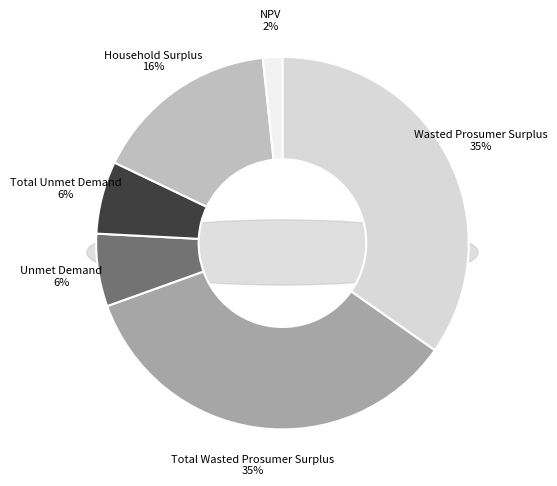

Rank the categories by value from highest to lowest.

Wasted Prosumer Surplus, Total Wasted Prosumer Surplus, Household Surplus, Unmet Demand, Total Unmet Demand, NPV